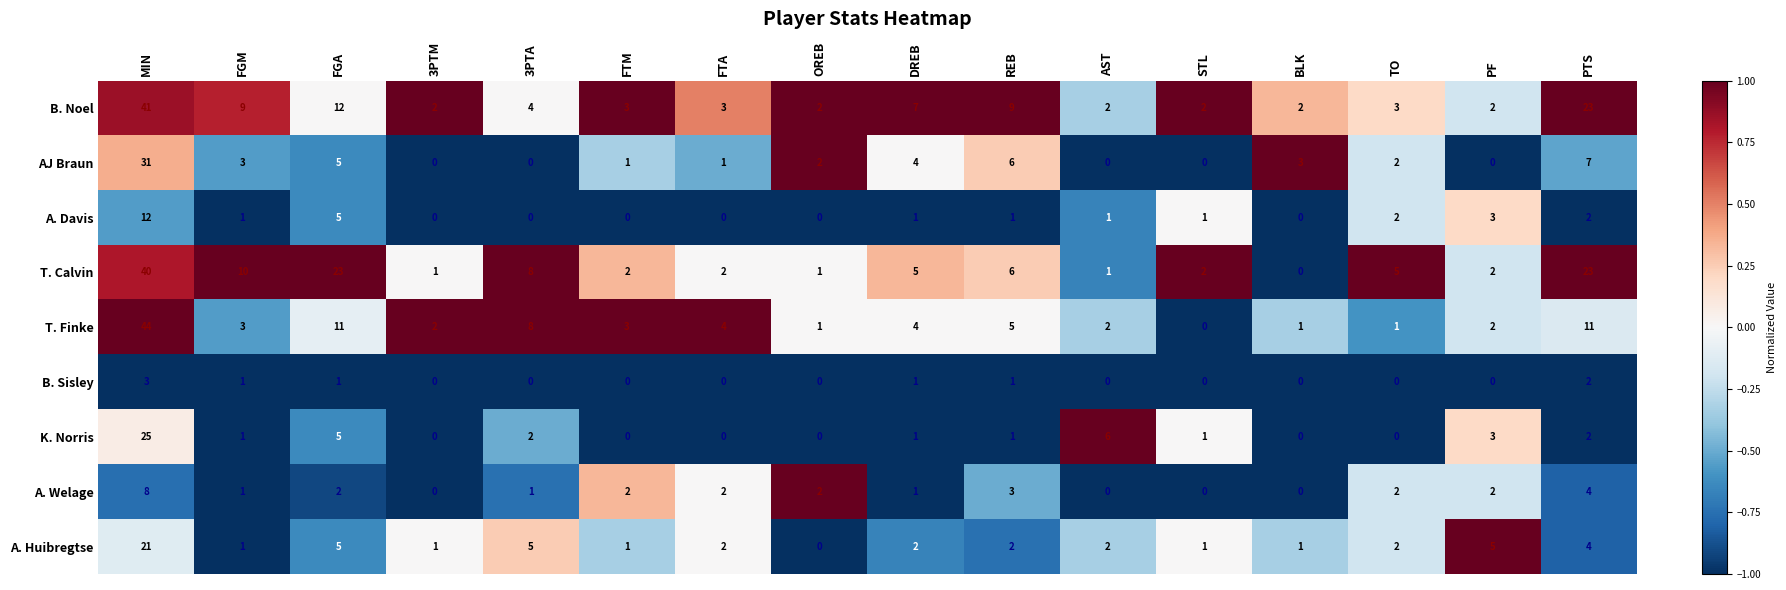

Is it true that K. Norris equals 5 at FGA?

True